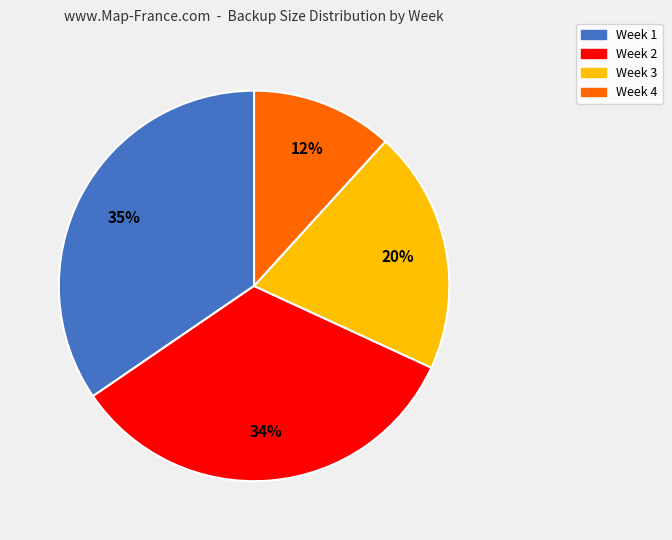

To the nearest percent, what percentage of the pie is Week 3?

20%